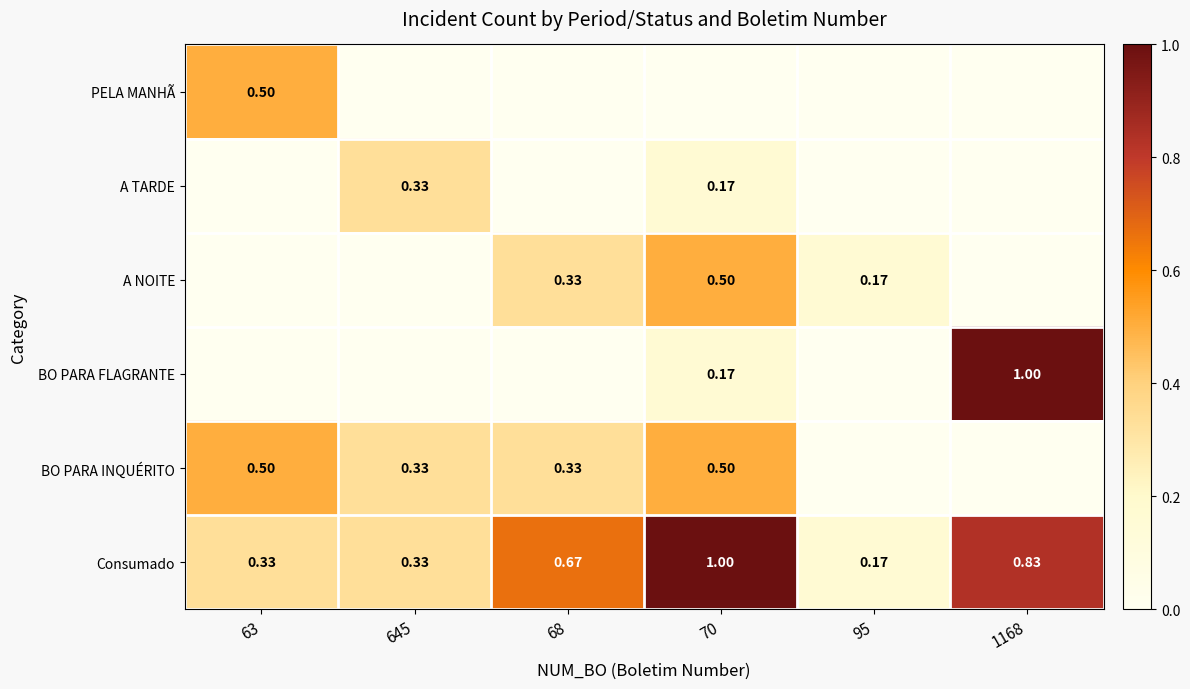

Which series changed the most between 70 and 95?

Consumado